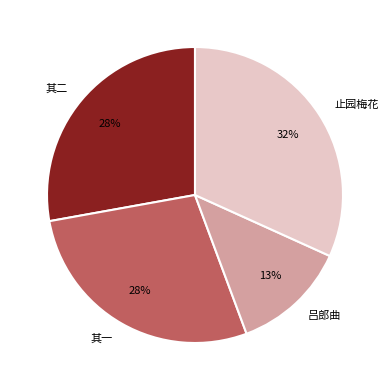

Which category has the smallest portion of the pie?

吕郎曲